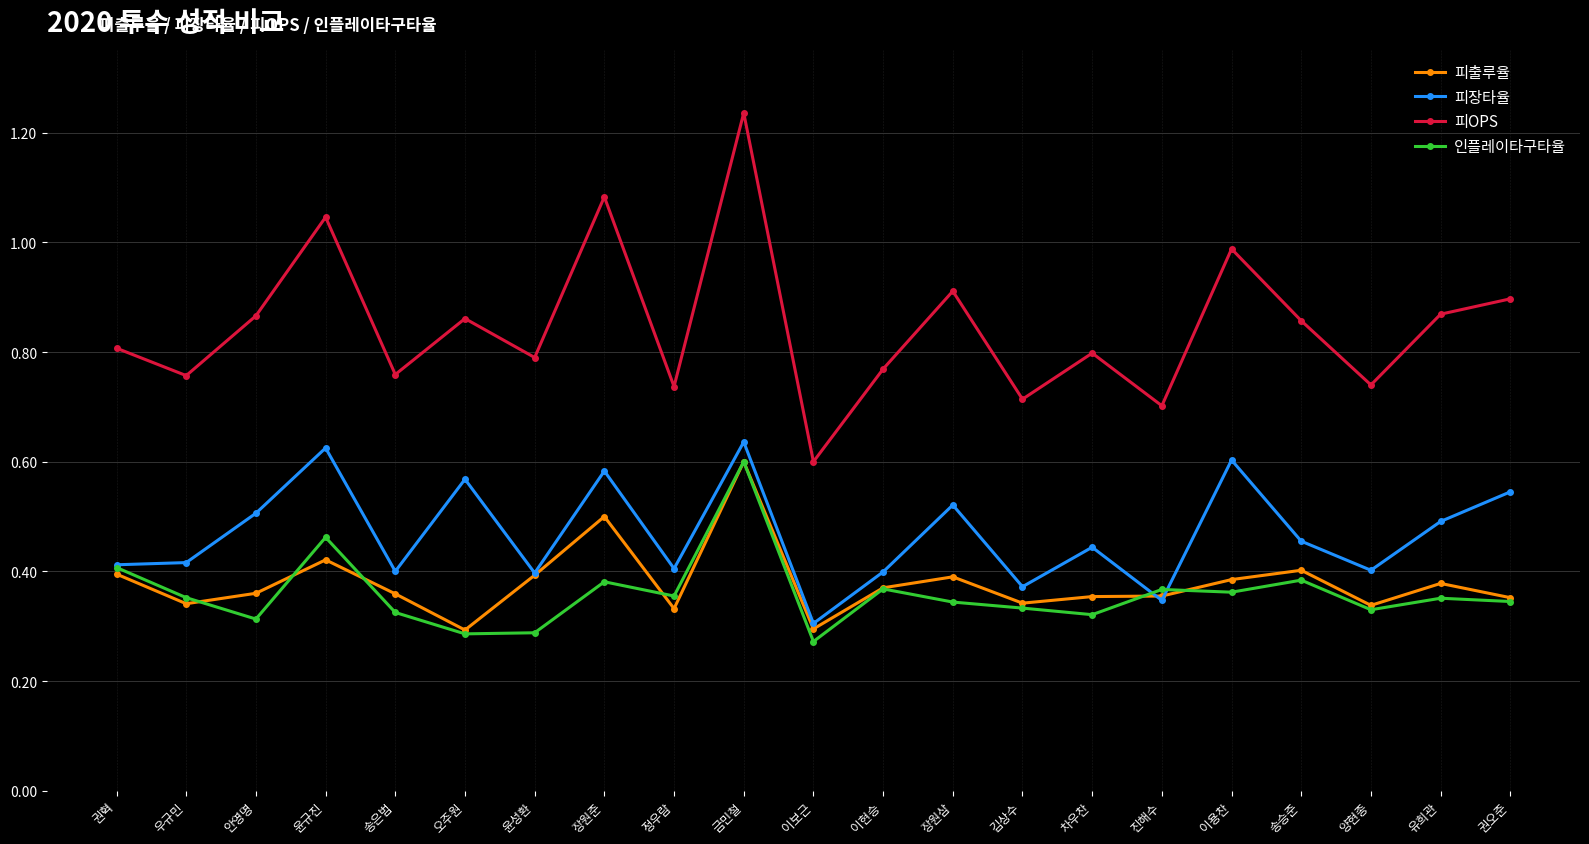

True or false: 피OPS and 피장타율 cross at least once.

False